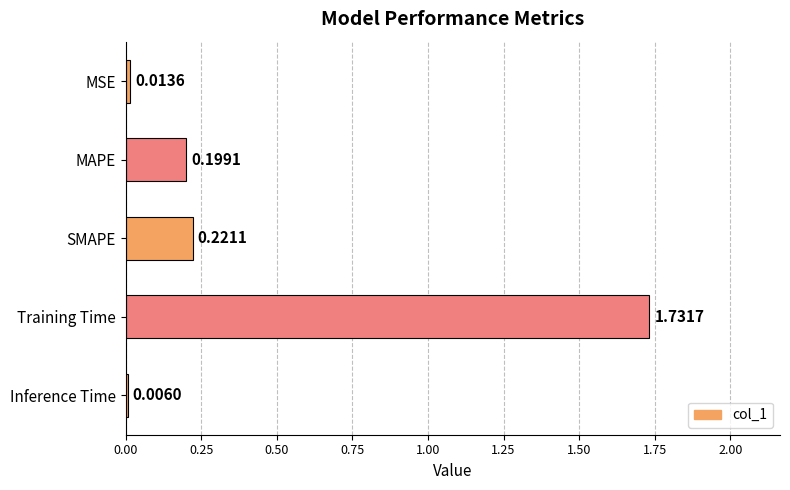

What is the sum of all values?

2.2